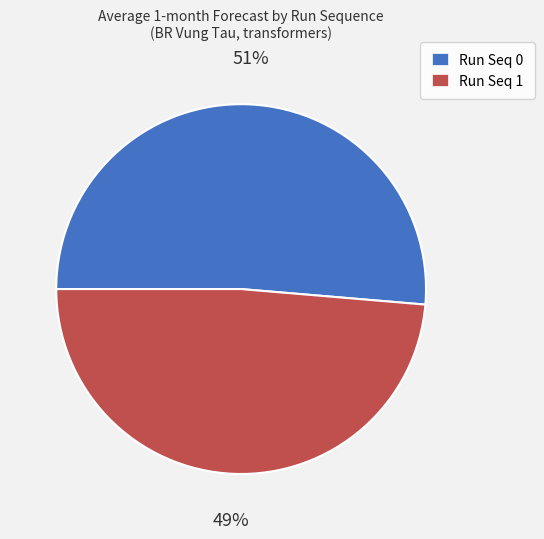

How many segments does this pie chart have?

2